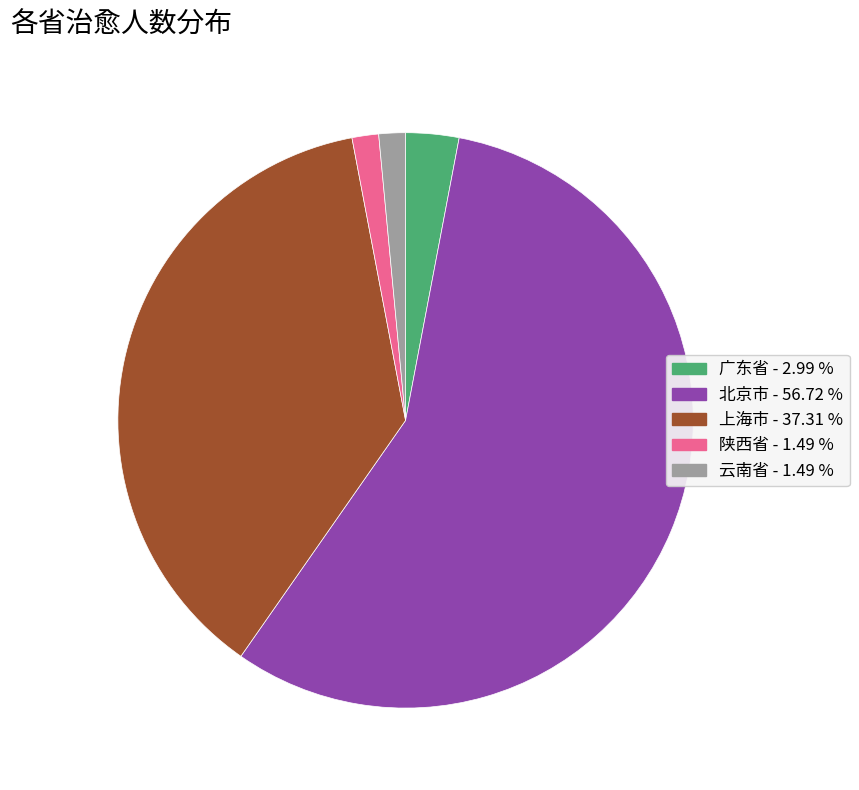

Is there any slice that represents more than half of the pie?

Yes